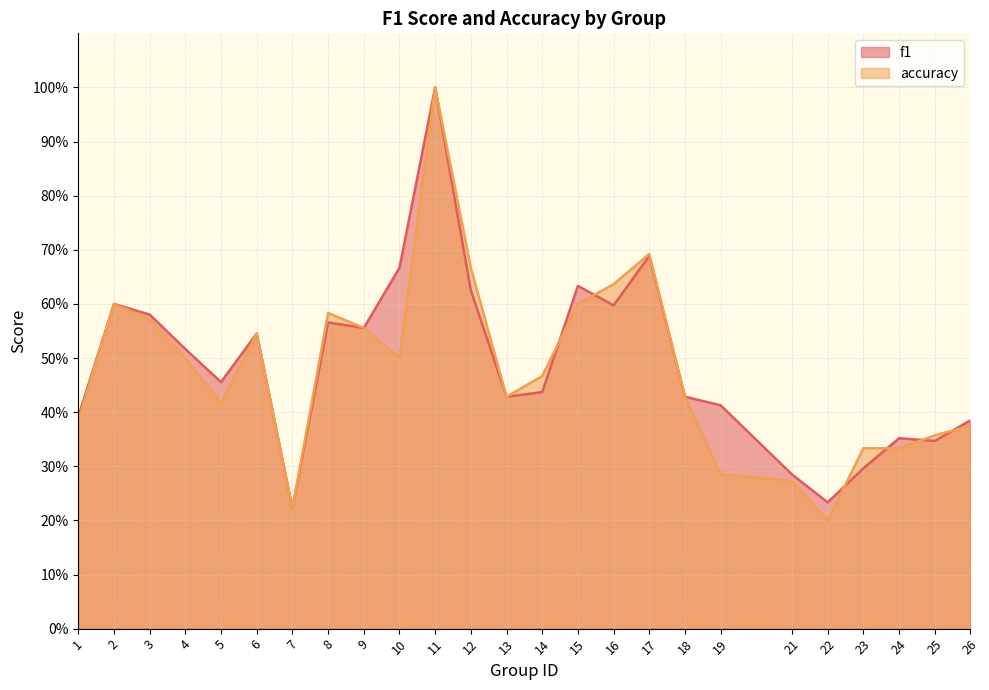

Where is the first local maximum for f1?

2